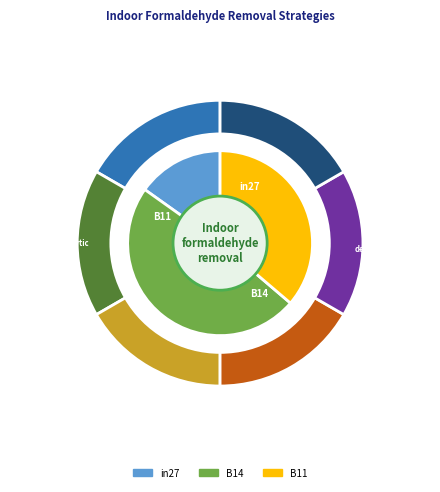

Does B14 account for over 50% of the chart?

No